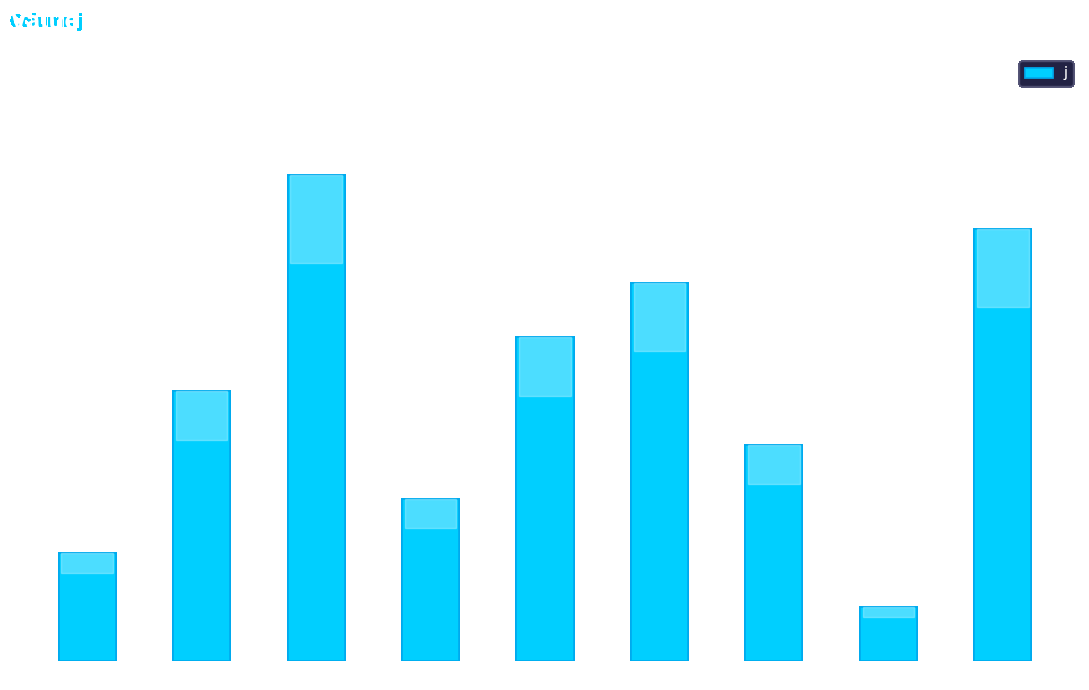

How many series are shown in this chart?

1